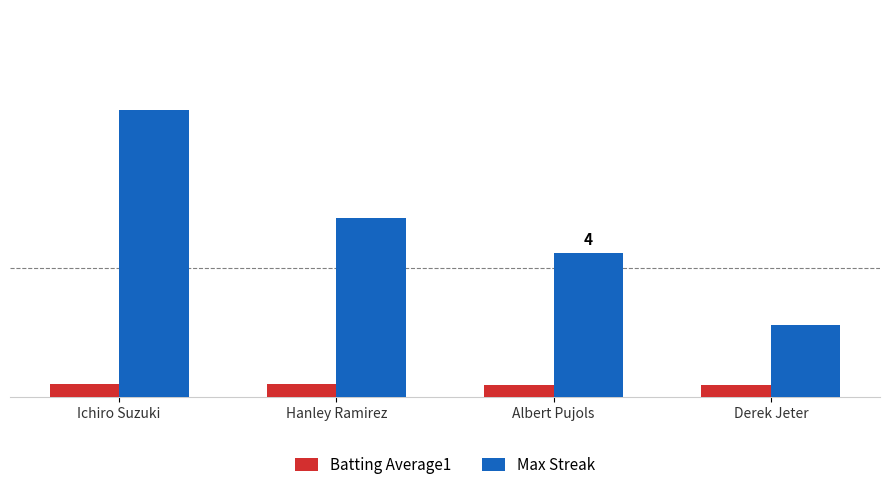

What value does the Batting Average1 series have at Hanley Ramirez?

0.3